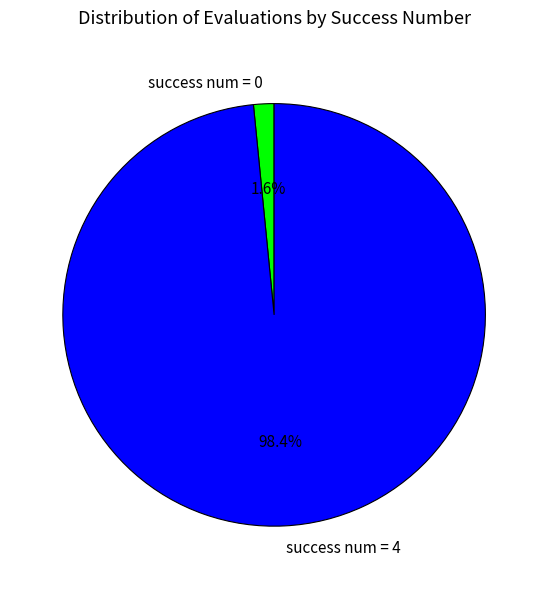

What percentage do success num = 0 and success num = 4 together represent?

100.0%